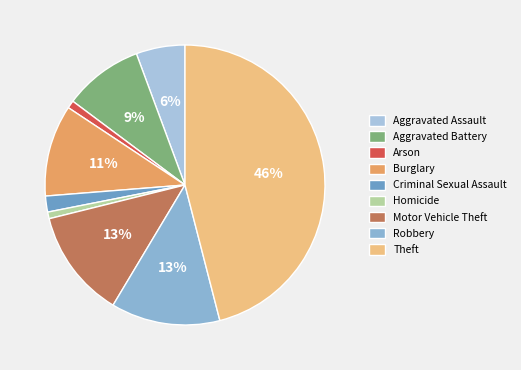

How many slices are in this pie chart?

9